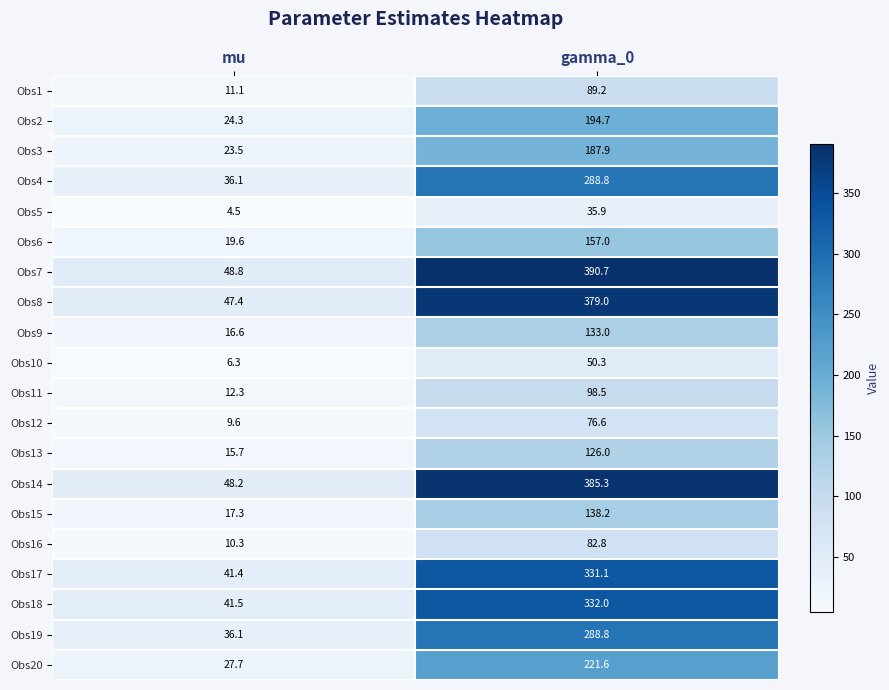

Which category has the highest value in the Obs10 series?

gamma_0